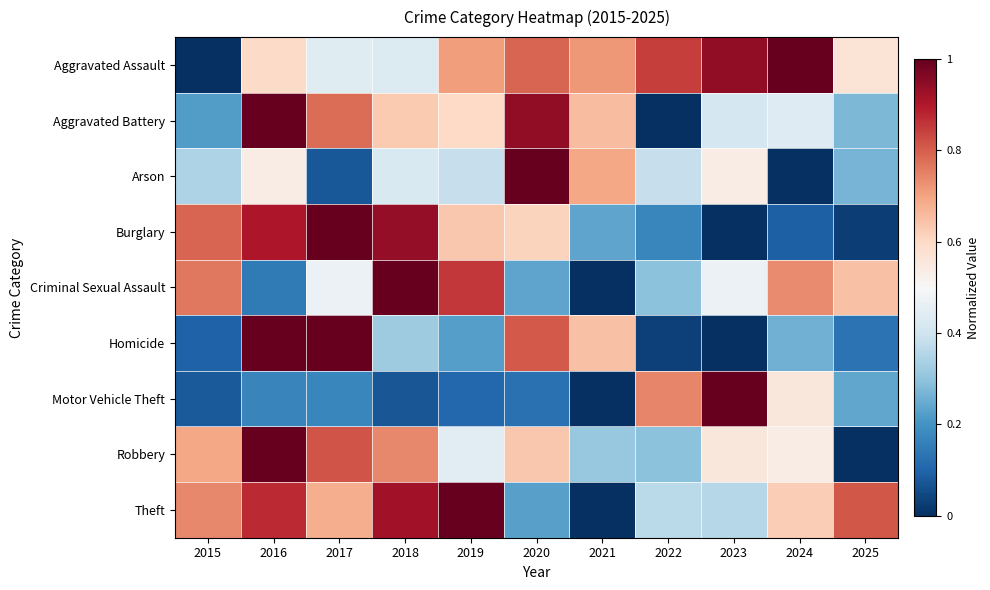

Reading left to right, extract all data points from this chart.

Aggravated Assault: 2015=0.0	2016=0.6	2017=0.4	2018=0.4	2019=0.7	2020=0.8	2021=0.7	2022=0.8	2023=0.9	2024=1.0	2025=0.6
Aggravated Battery: 2015=0.2	2016=1.0	2017=0.8	2018=0.6	2019=0.6	2020=0.9	2021=0.7	2022=0.0	2023=0.4	2024=0.4	2025=0.3
Arson: 2015=0.3	2016=0.5	2017=0.1	2018=0.4	2019=0.4	2020=1.0	2021=0.7	2022=0.4	2023=0.5	2024=0.0	2025=0.3
Burglary: 2015=0.8	2016=0.9	2017=1.0	2018=0.9	2019=0.6	2020=0.6	2021=0.2	2022=0.2	2023=0.0	2024=0.1	2025=0.0
Criminal Sexual Assault: 2015=0.8	2016=0.1	2017=0.5	2018=1.0	2019=0.9	2020=0.2	2021=0.0	2022=0.3	2023=0.5	2024=0.7	2025=0.6
Homicide: 2015=0.1	2016=1.0	2017=1.0	2018=0.3	2019=0.2	2020=0.8	2021=0.6	2022=0.0	2023=0.0	2024=0.3	2025=0.1
Motor Vehicle Theft: 2015=0.1	2016=0.2	2017=0.2	2018=0.1	2019=0.1	2020=0.1	2021=0.0	2022=0.7	2023=1.0	2024=0.6	2025=0.2
Robbery: 2015=0.7	2016=1.0	2017=0.8	2018=0.7	2019=0.4	2020=0.6	2021=0.3	2022=0.3	2023=0.6	2024=0.5	2025=0.0
Theft: 2015=0.7	2016=0.9	2017=0.7	2018=0.9	2019=1.0	2020=0.2	2021=0.0	2022=0.4	2023=0.4	2024=0.6	2025=0.8